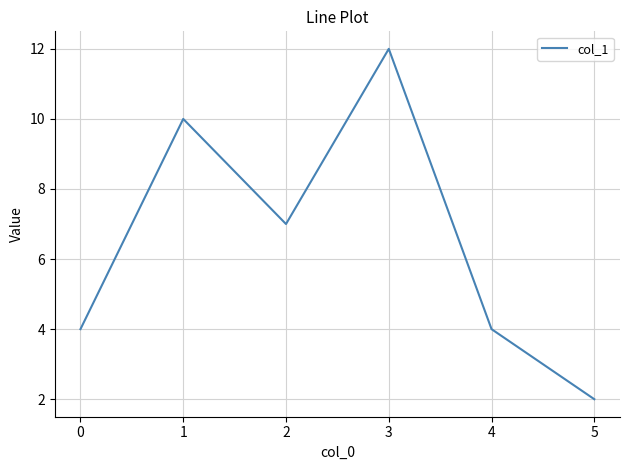

What is the change in value from 2 to 3?

+5